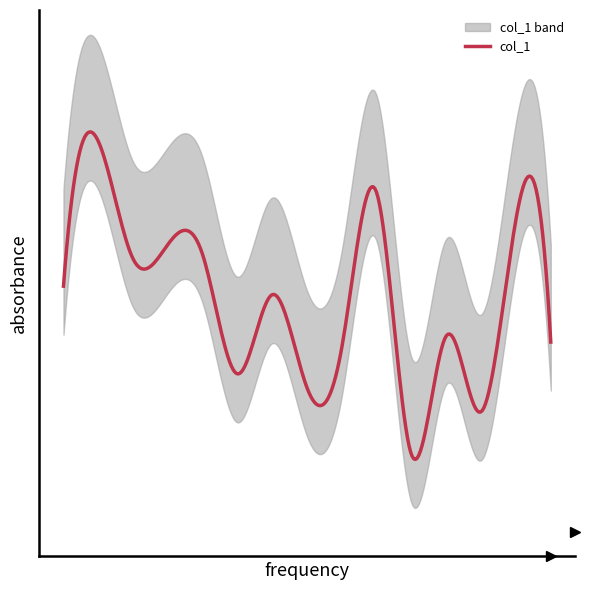

Is it true that the value at 2007-07-15 is 0.3?

False